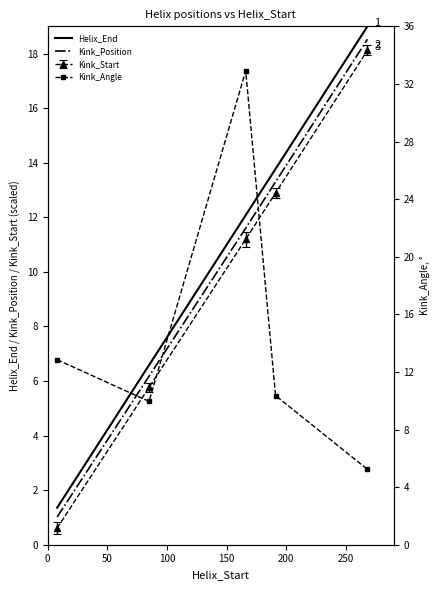

What is the maximum value for Kink_Start?

18.1